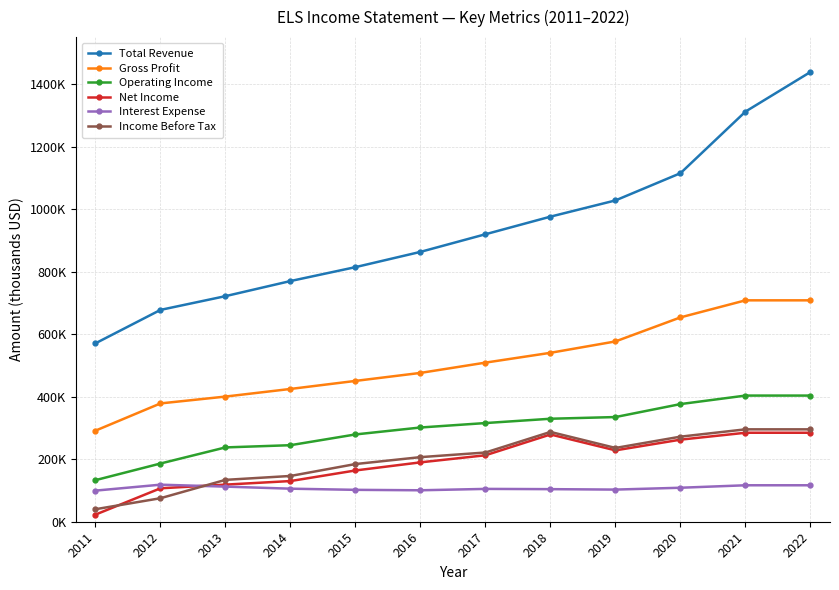

What is the spread (max minus min) of values at 2015?

712300